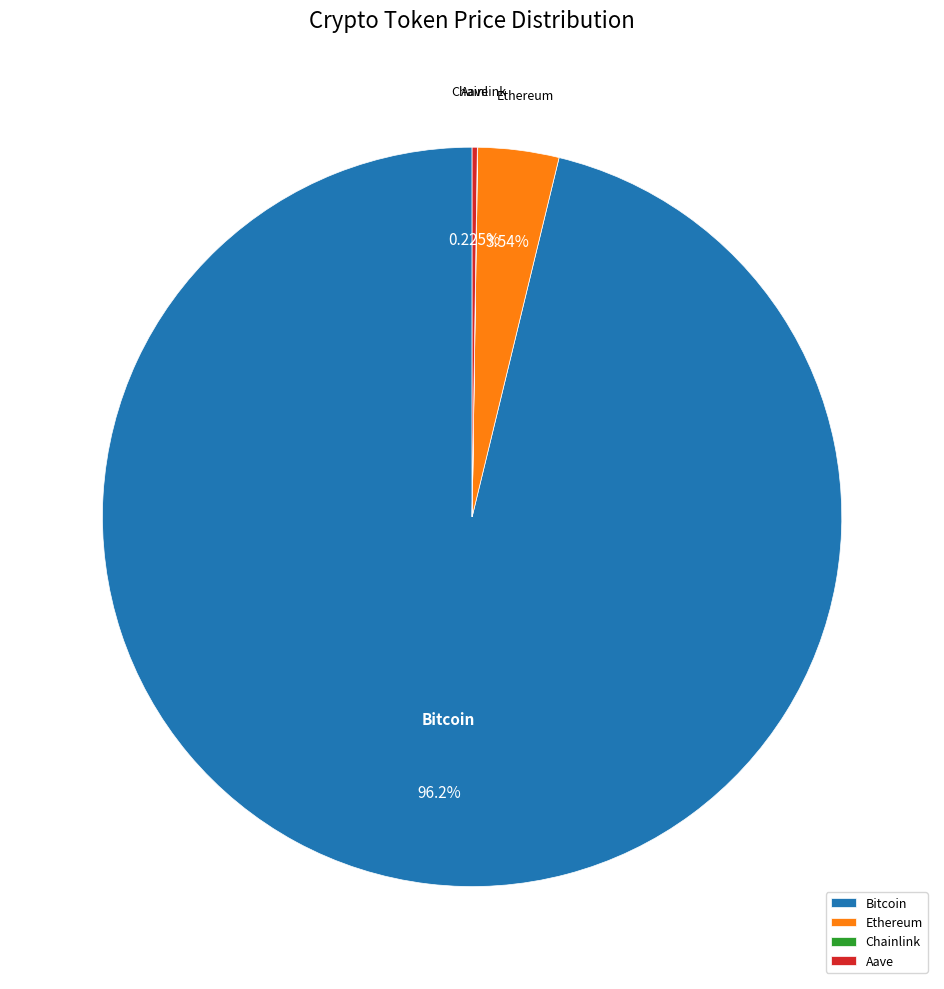

Does any single category account for the majority?

Yes